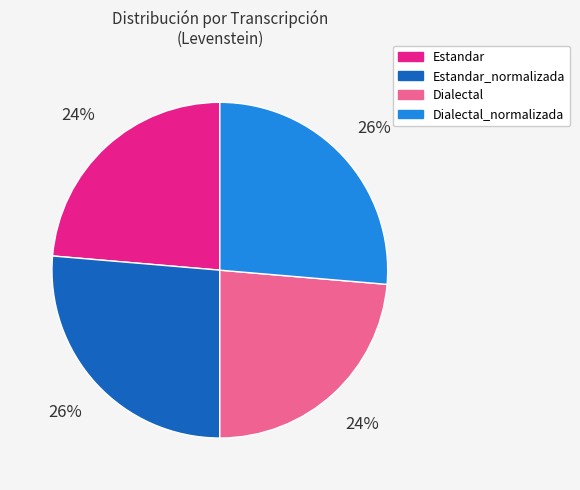

Approximately how many times larger is the value at Estandar compared to Dialectal_normalizada?

0.9